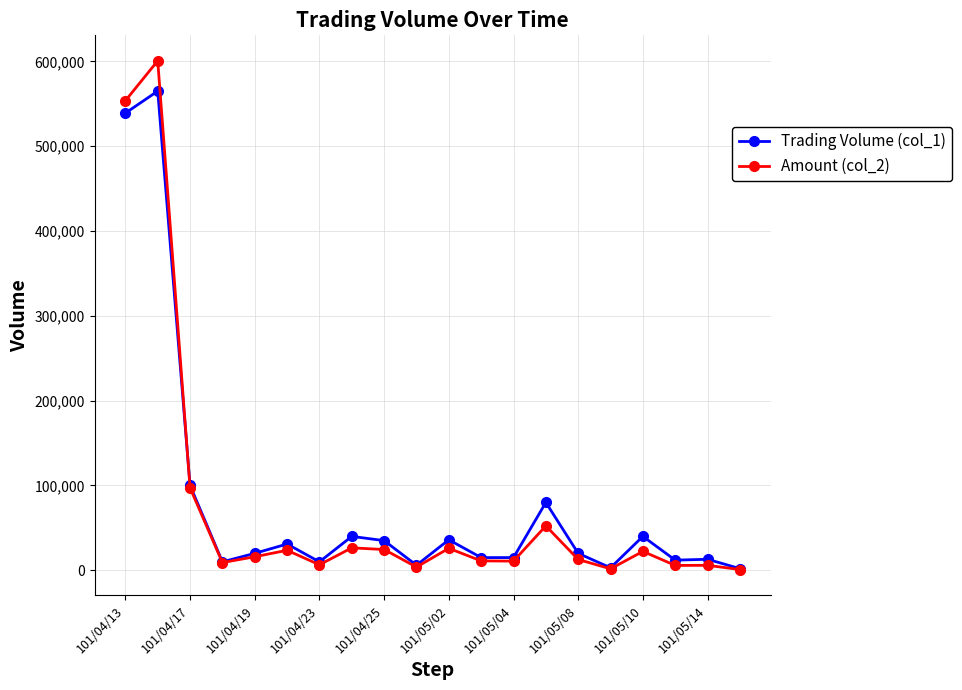

What is the maximum value shown in the chart?

600730